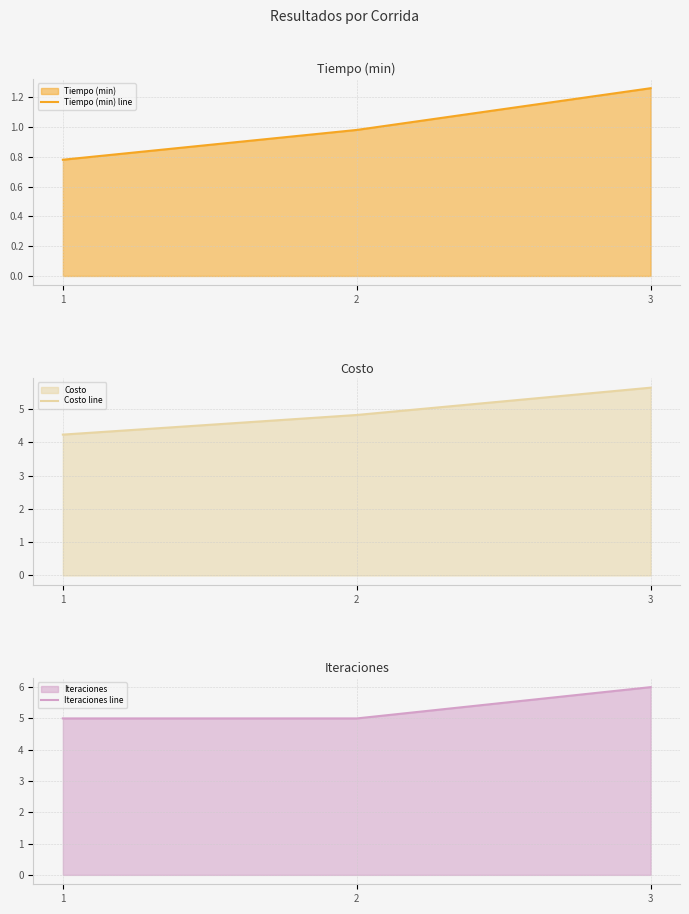

Between 1 and 2, which series saw the biggest shift?

Costo line